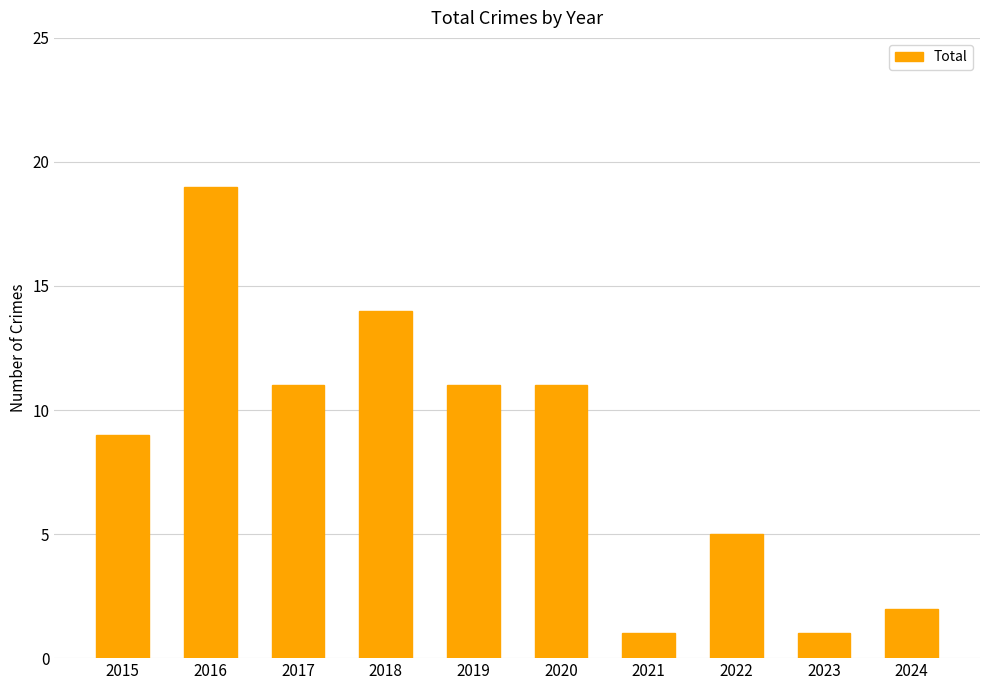

What is the greatest value displayed?

19